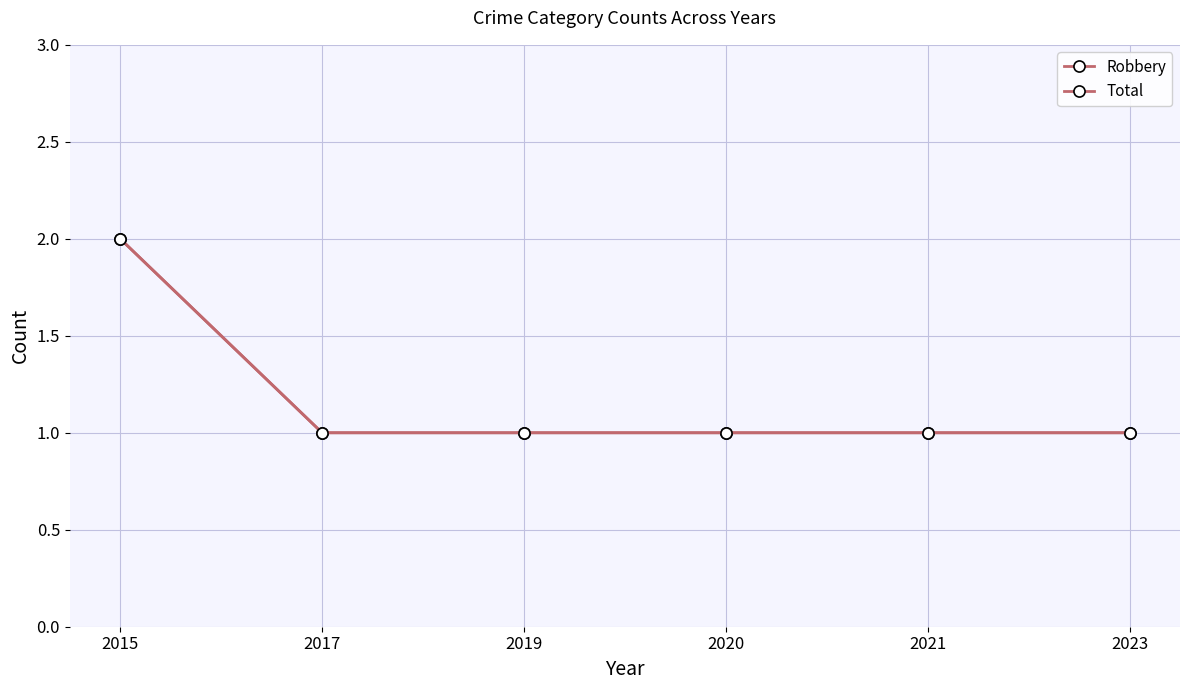

At 2021, list the series in order from smallest to largest.

Robbery, Total